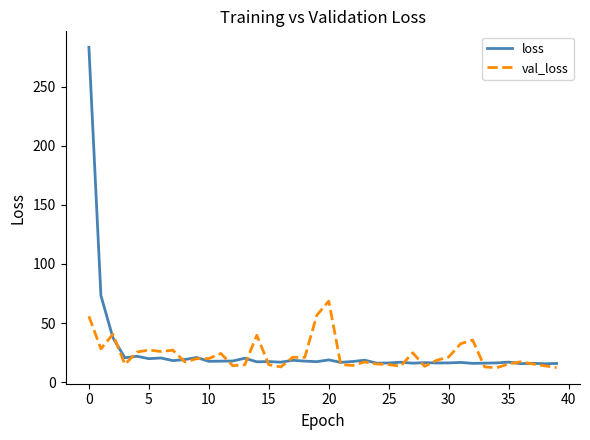

What is the maximum value shown in the chart?

283.2